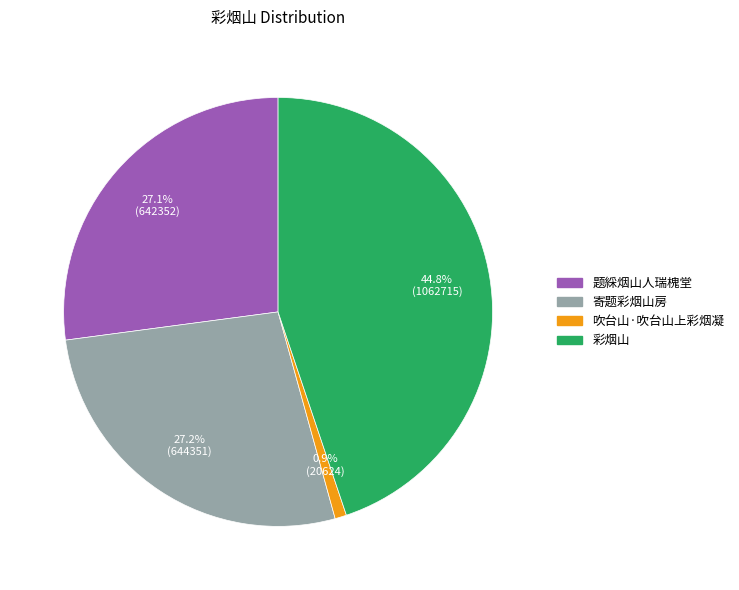

Count the number of slices in the pie.

4